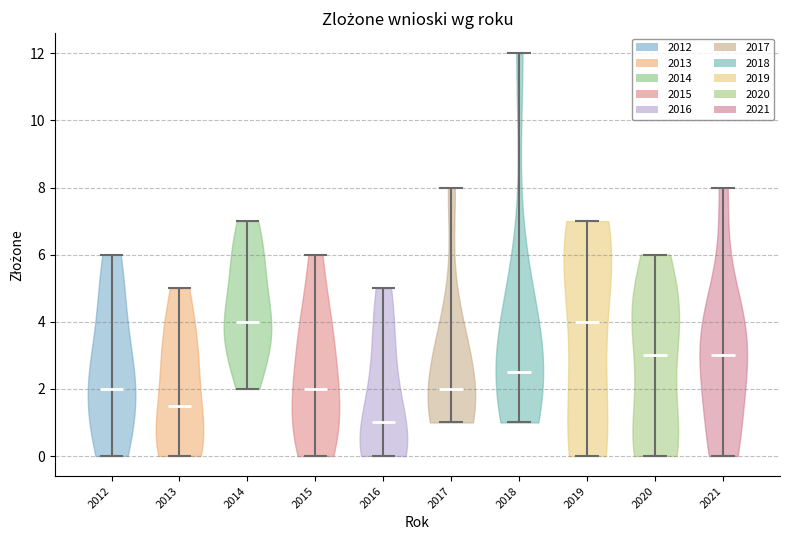

Reading left to right, read every violin against the y-axis: where its median line is, and the lowest and highest points it reaches. The values are not printed on the chart, so give them approximately, as read against the axis.

2012: median line 2.0, lowest point 0.0, highest point 6.0
2013: median line 1.6, lowest point 0.0, highest point 5.0
2014: median line 4.0, lowest point 2.0, highest point 7.0
2015: median line 2.0, lowest point 0.0, highest point 6.0
2016: median line 1.0, lowest point 0.0, highest point 5.0
2017: median line 2.0, lowest point 1.0, highest point 8.0
2018: median line 2.6, lowest point 1.0, highest point 12.0
2019: median line 4.0, lowest point 0.0, highest point 7.0
2020: median line 3.0, lowest point 0.0, highest point 6.0
2021: median line 3.0, lowest point 0.0, highest point 8.0